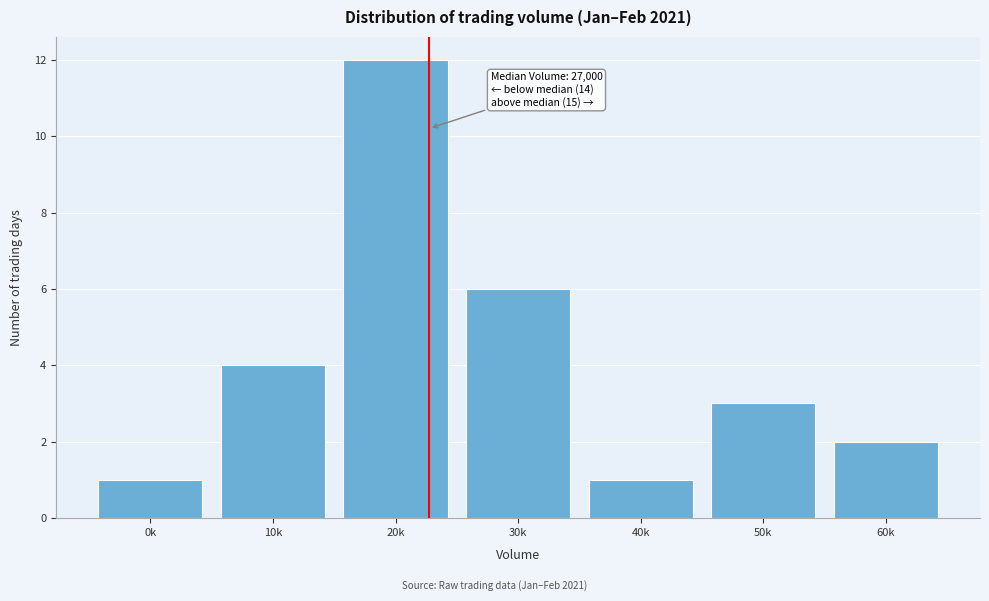

Reading left to right, list all the values displayed in this chart.

0k=1	10k=4	20k=12	30k=6	40k=1	50k=3	60k=2